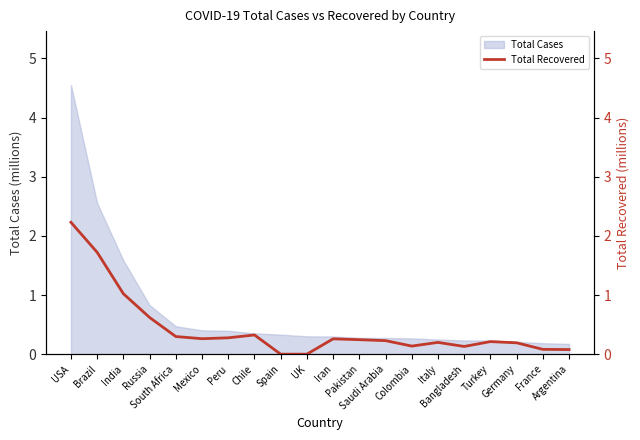

What is the change in value from Chile to France?

-0.2